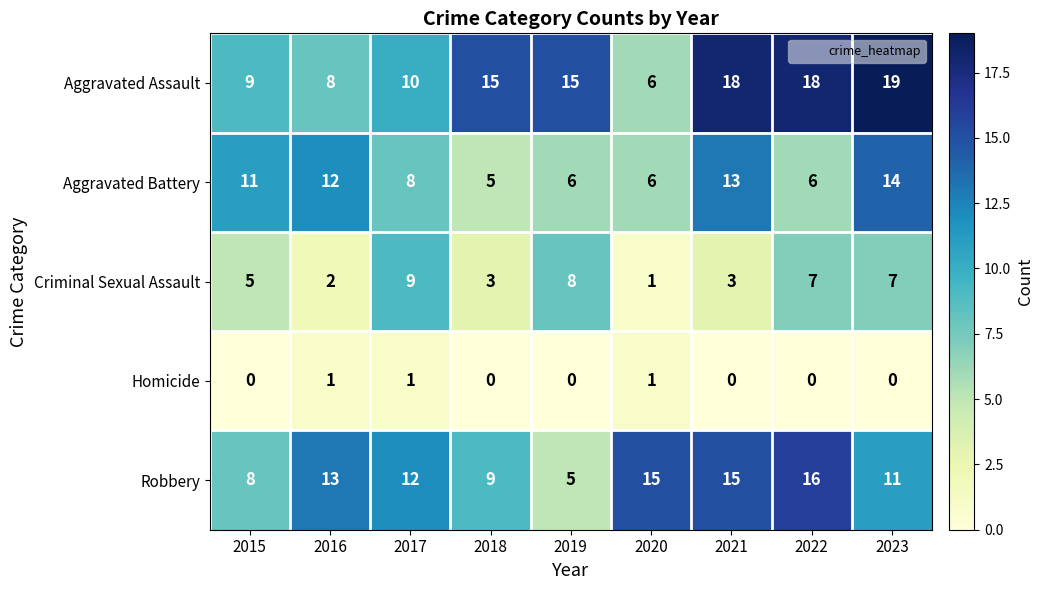

At which label is Aggravated Assault closest to 12?

2017